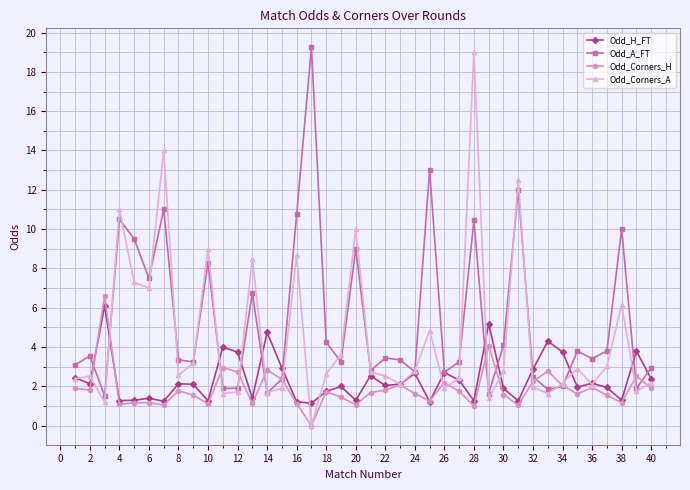

True or false: Odd_H_FT has more than 1 points higher than both neighbors.

True